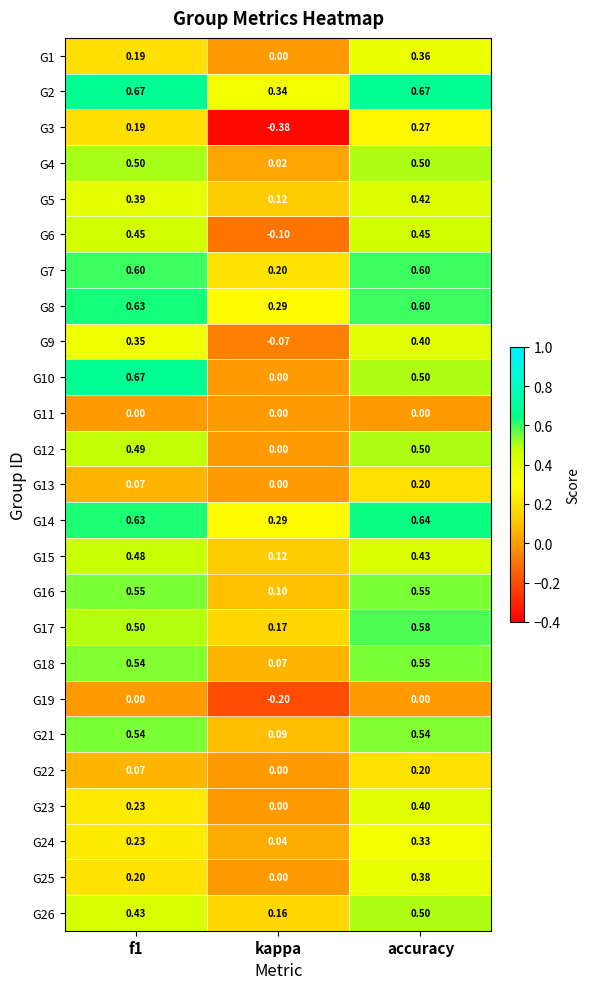

At which category is the sum across all series the highest?

accuracy